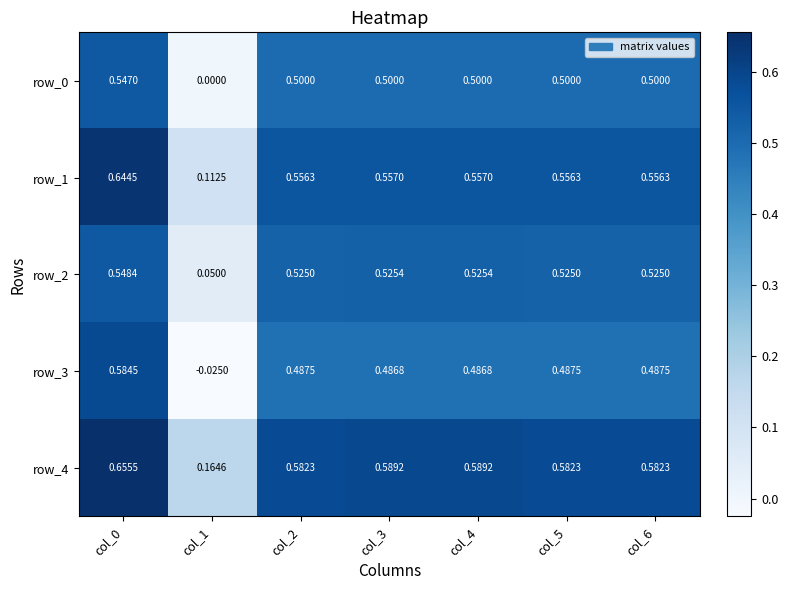

Is the value of row_3 at col_4 greater than the value of row_4 at col_1?

Yes